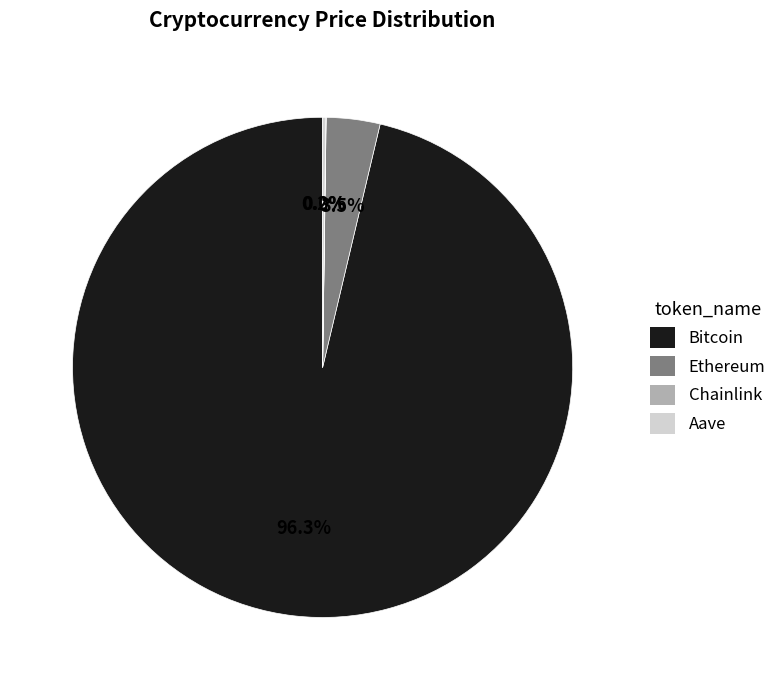

Combined, what portion of the pie is Bitcoin and Ethereum?

99.8%